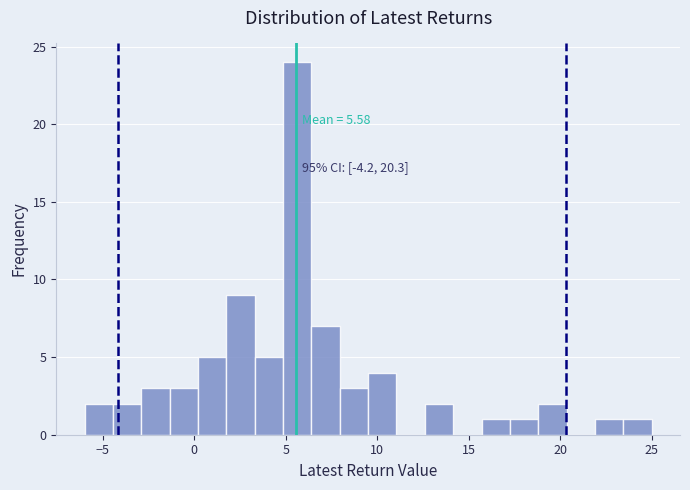

Around what value on the x-axis is the tallest bar? Give the approximate position of its centre, as read against the axis.

5.5